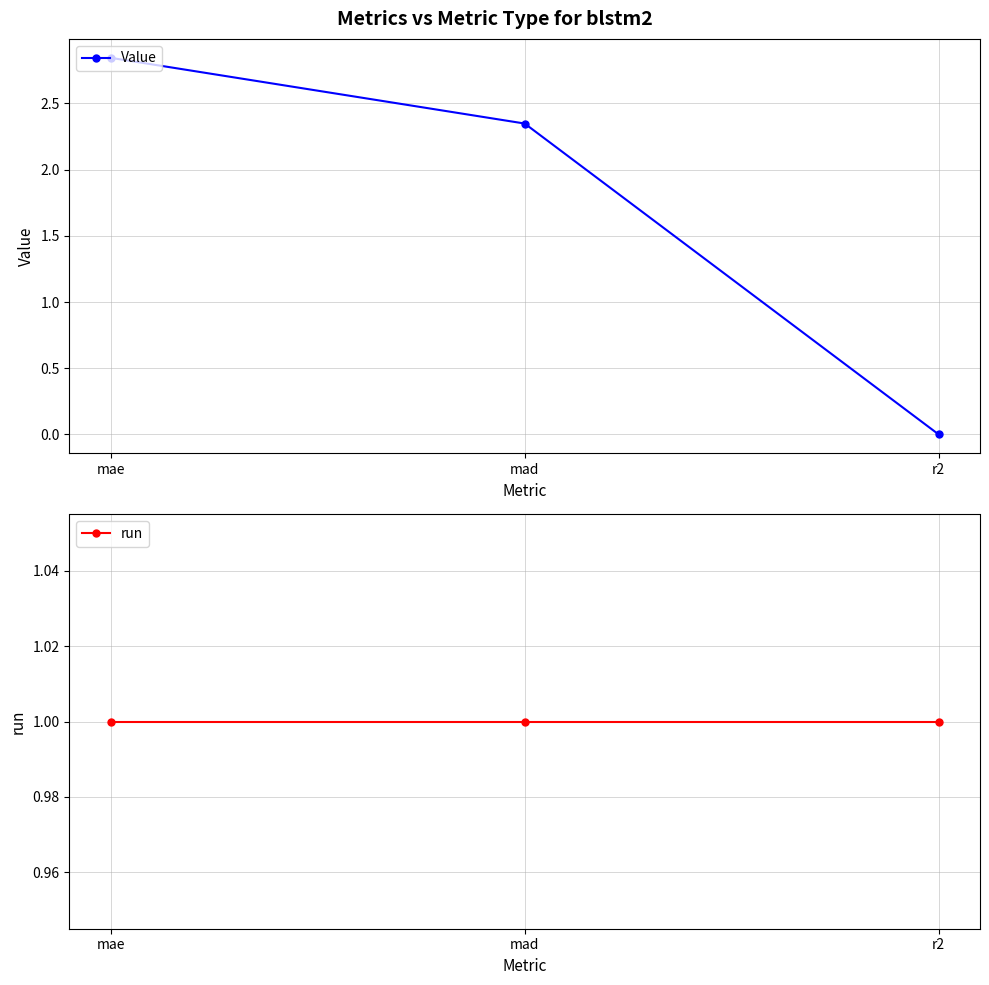

At mad, list the series in order from smallest to largest.

run, Value